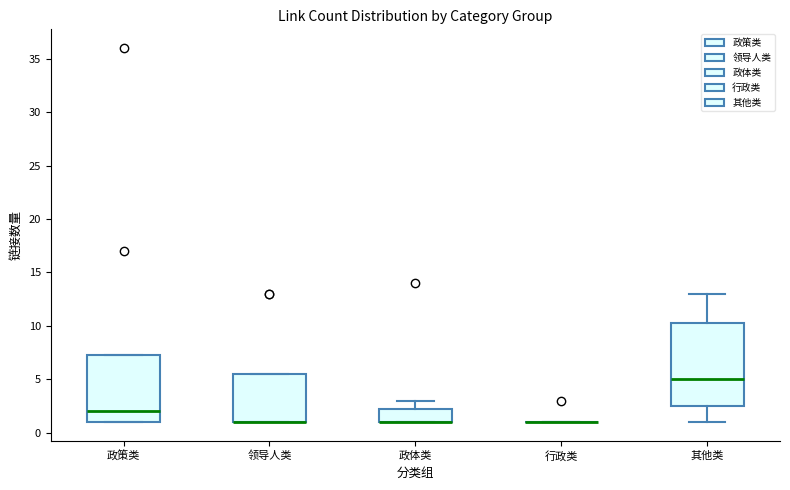

Where is the lower edge of the box for 领导人类 on the y-axis? The values are not printed on the chart, so give them approximately, as read against the axis.

1.0